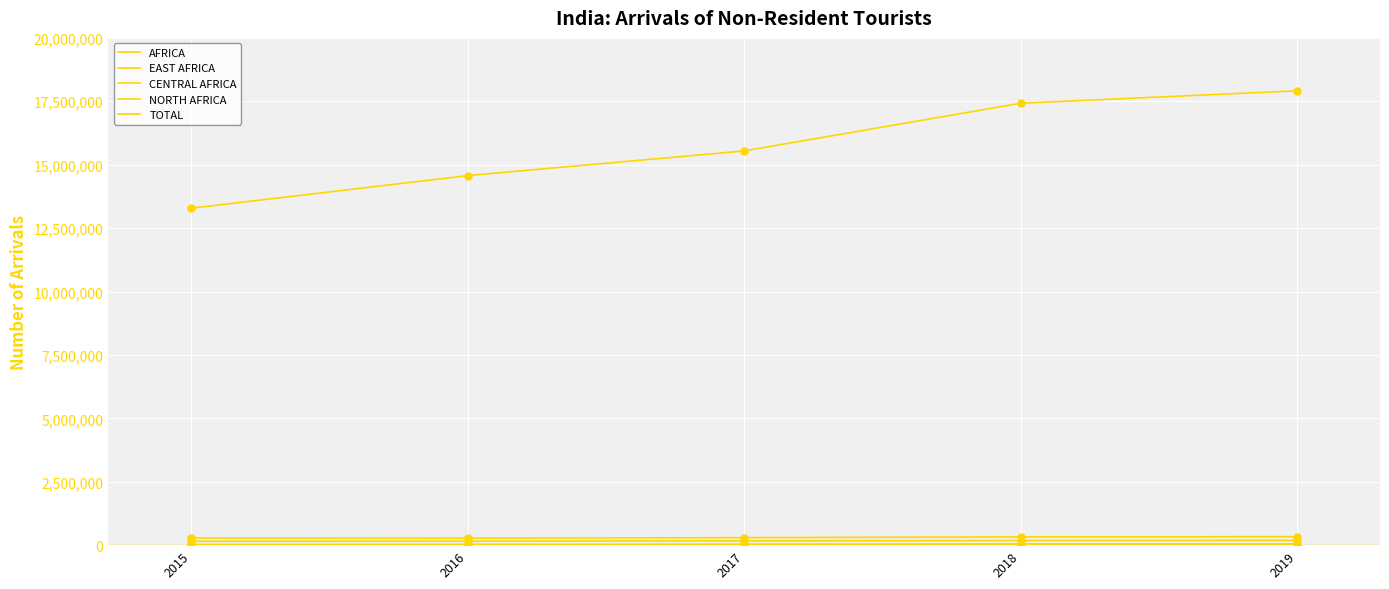

Is the value of AFRICA at 2016 greater than the value of CENTRAL AFRICA at 2015?

Yes